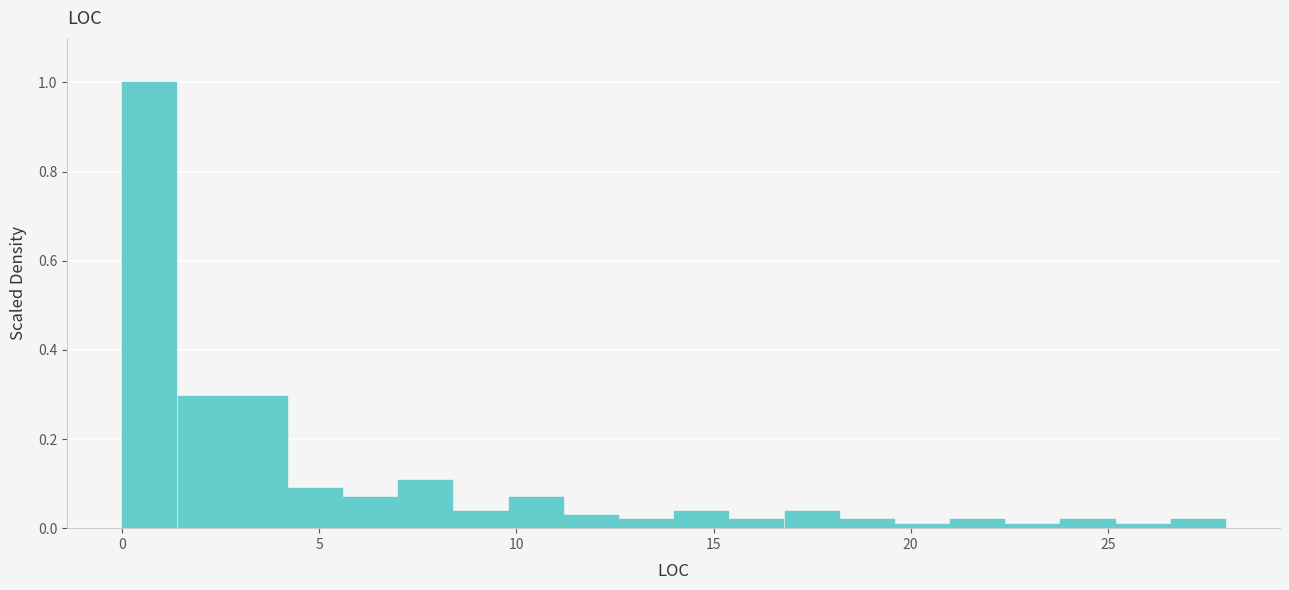

Around what value on the x-axis is the tallest bar? Give the approximate position of its centre, as read against the axis.

0.5